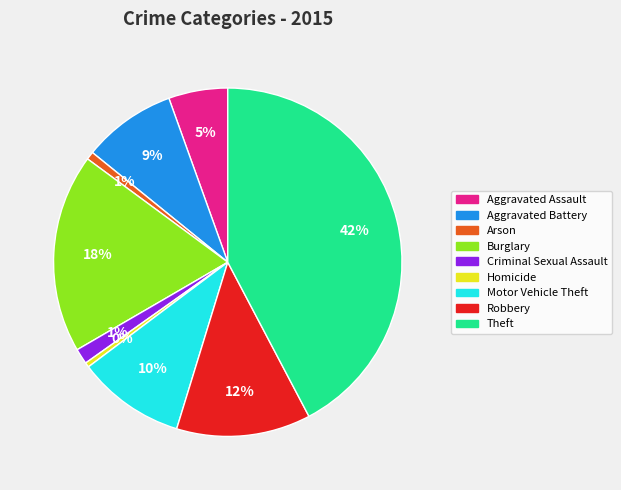

What is the largest slice in the pie chart?

Theft